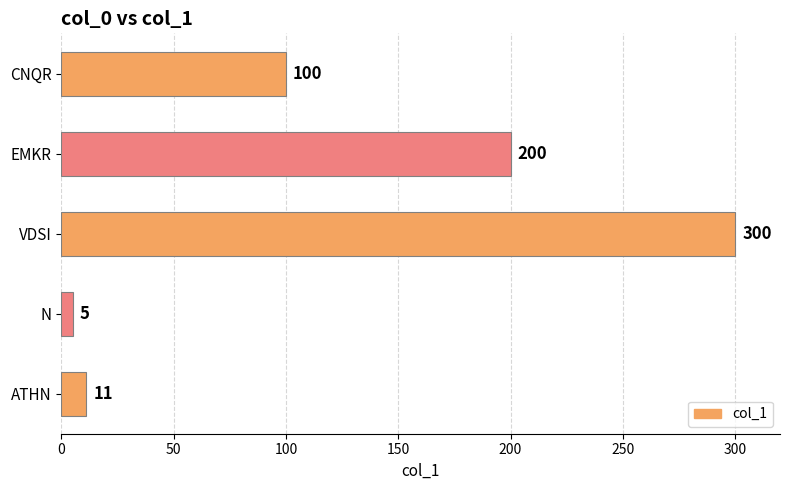

Which label corresponds to the smallest value in the chart?

N